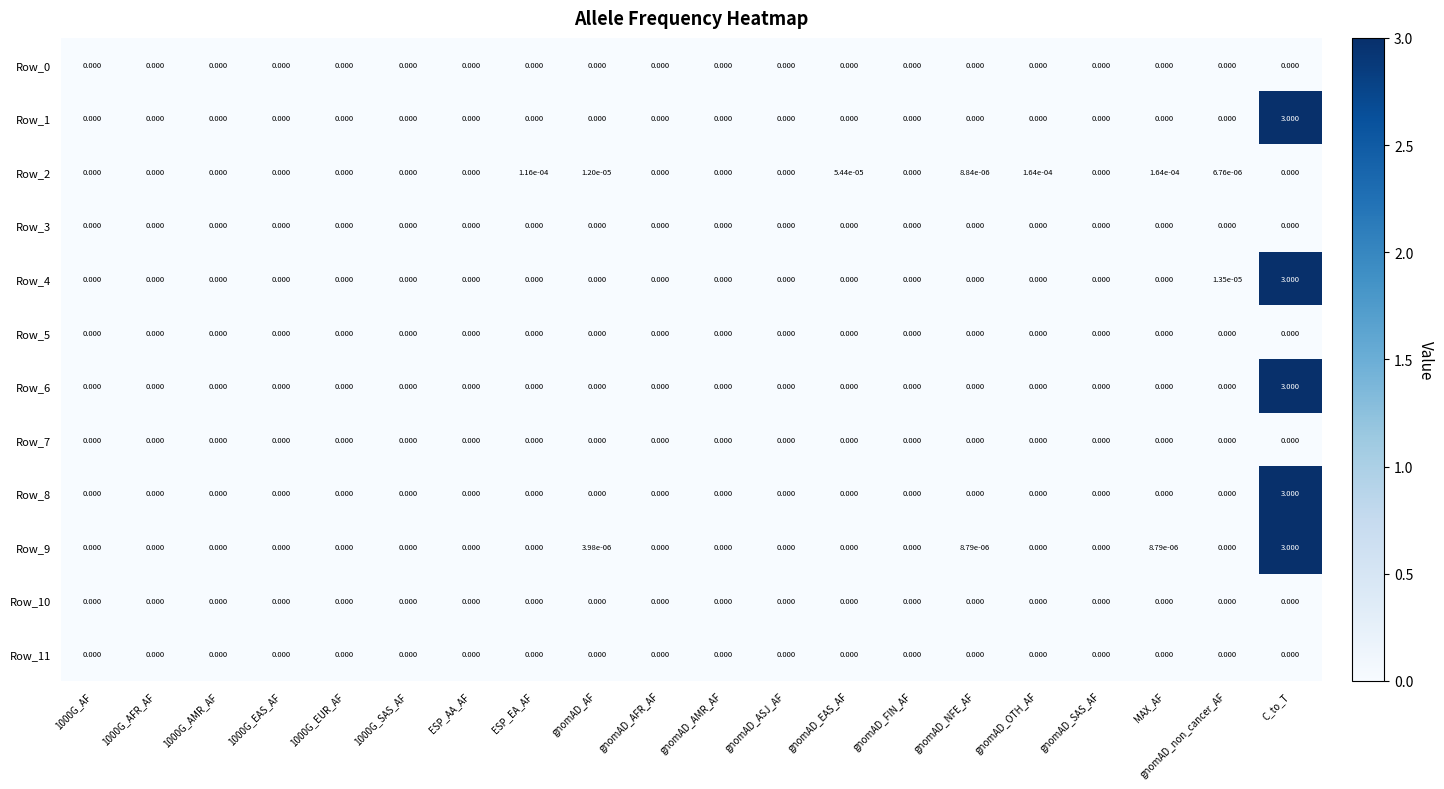

At which category is the sum across all series the highest?

C_to_T